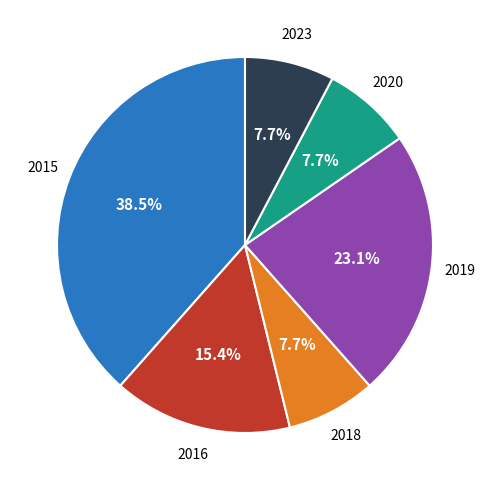

Does any single category account for the majority?

No